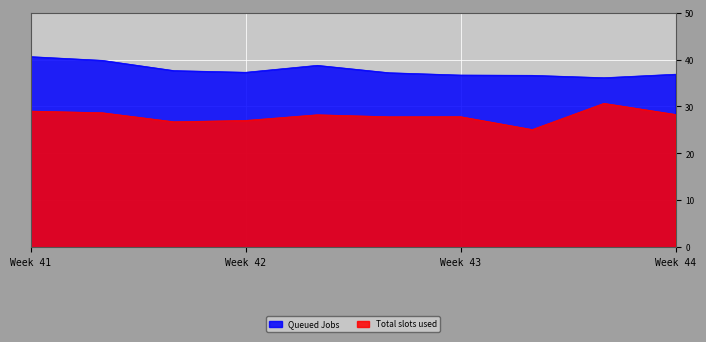

What is the highest value of the Total slots used series?

30.7